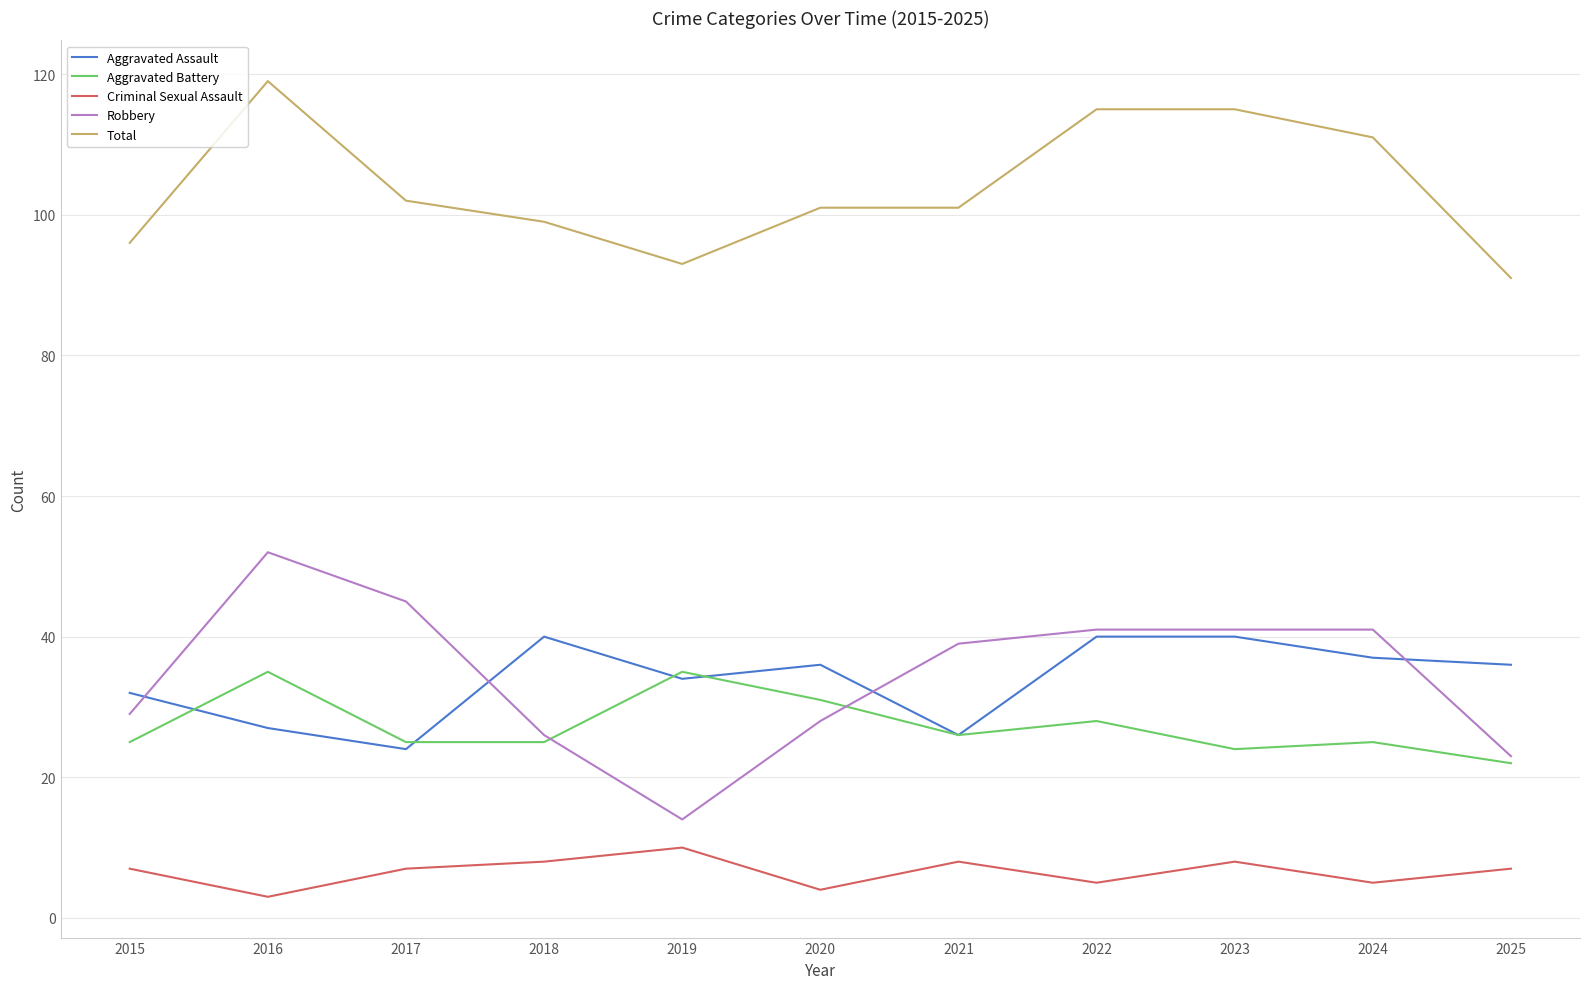

What is the difference between the highest and lowest values at 2017?

95